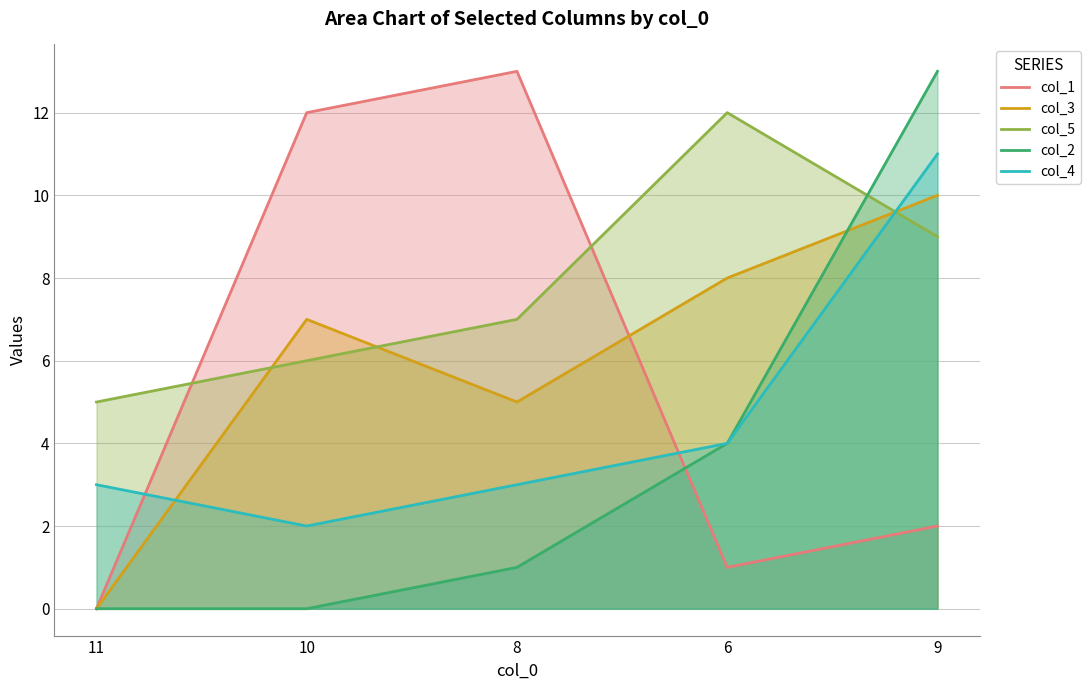

Is the value of col_3 at 9 greater than the value of col_4 at 8?

Yes